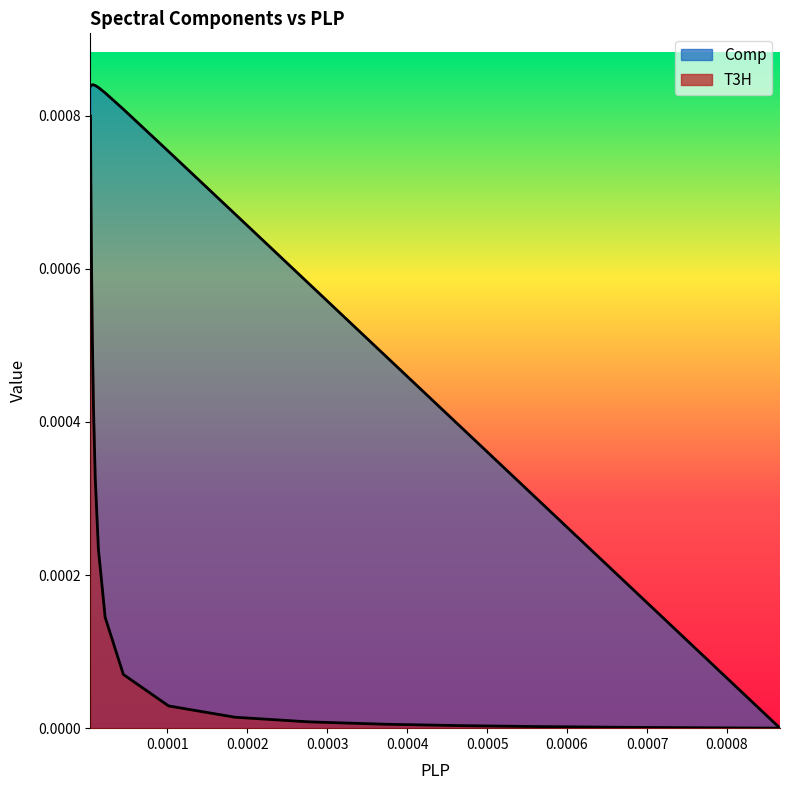

True or false: T3H and Comp intersect in this chart.

False